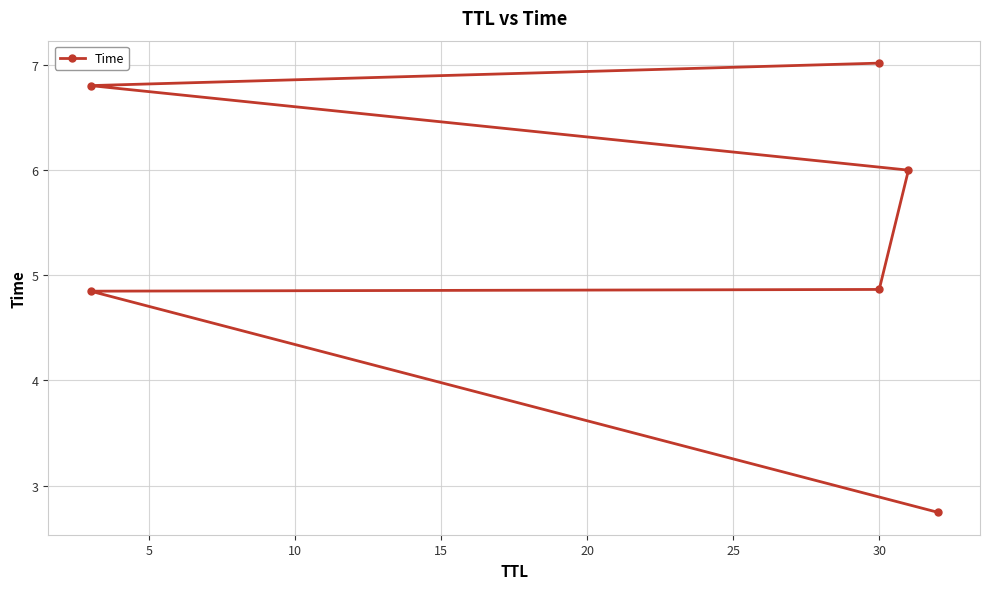

What is the difference between the values at 25 and 15?

1.0